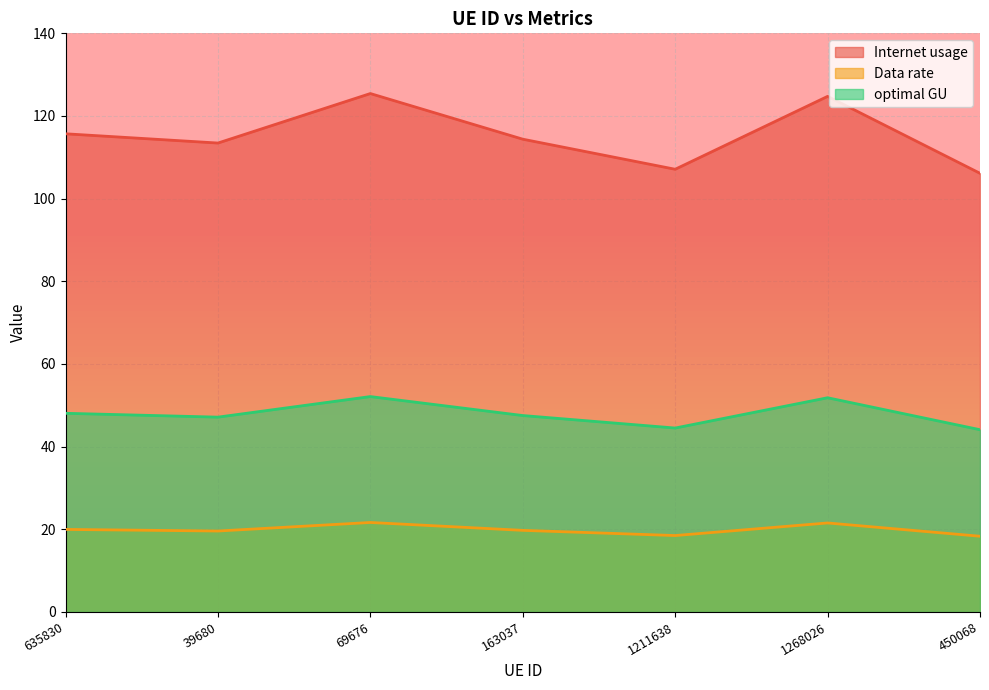

True or false: optimal GU has more than 1 interior local peaks.

True